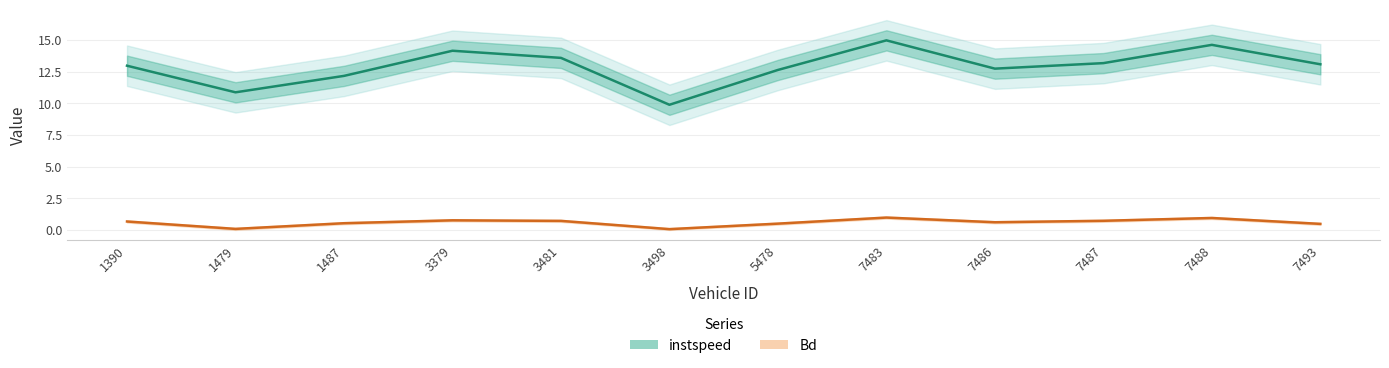

Which series has the largest range (max minus min)?

instspeed